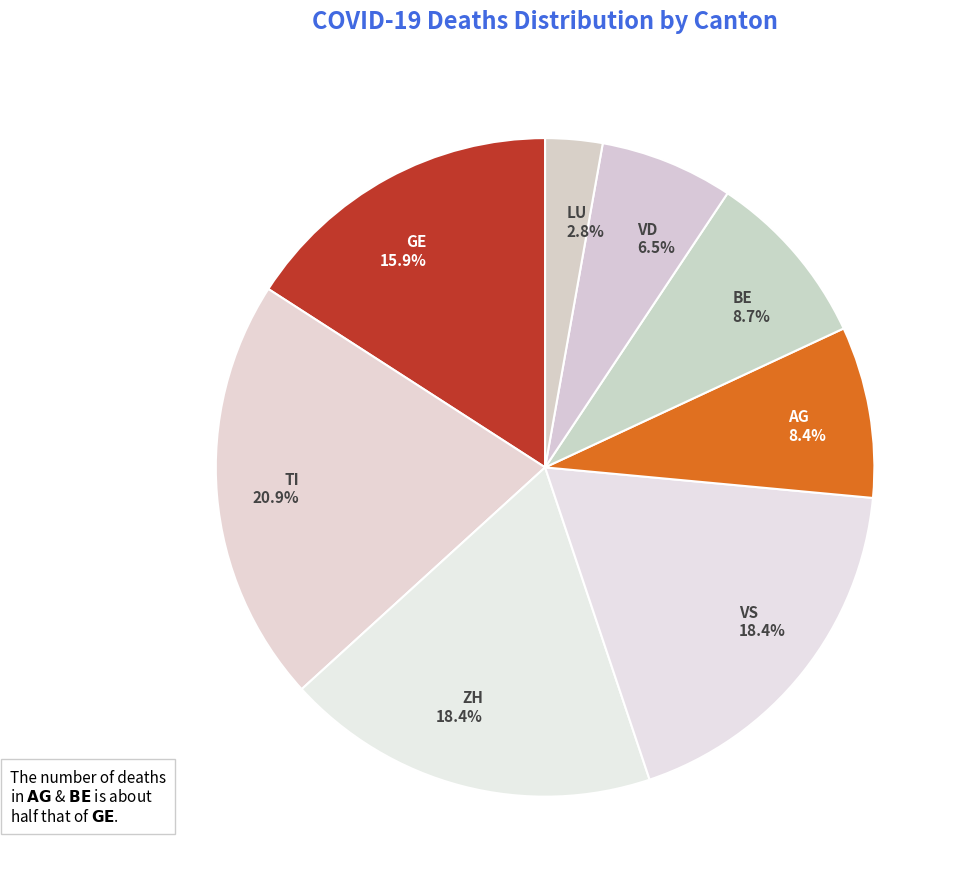

True or false: ZH accounts for 1% of the total.

False